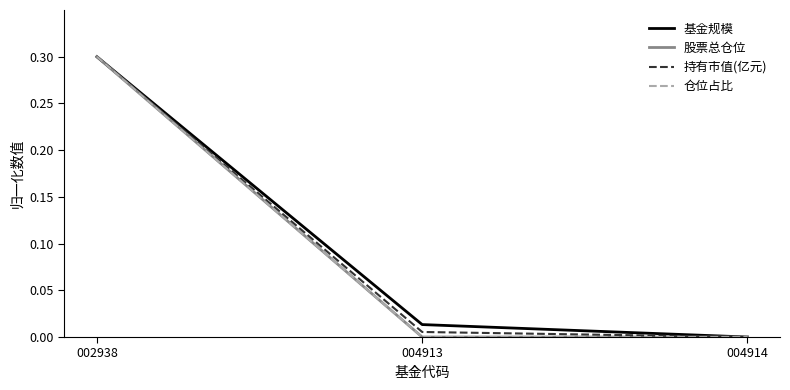

Is the value of 持有市值(亿元) at 002938 greater than the value of 仓位占比 at 004914?

Yes